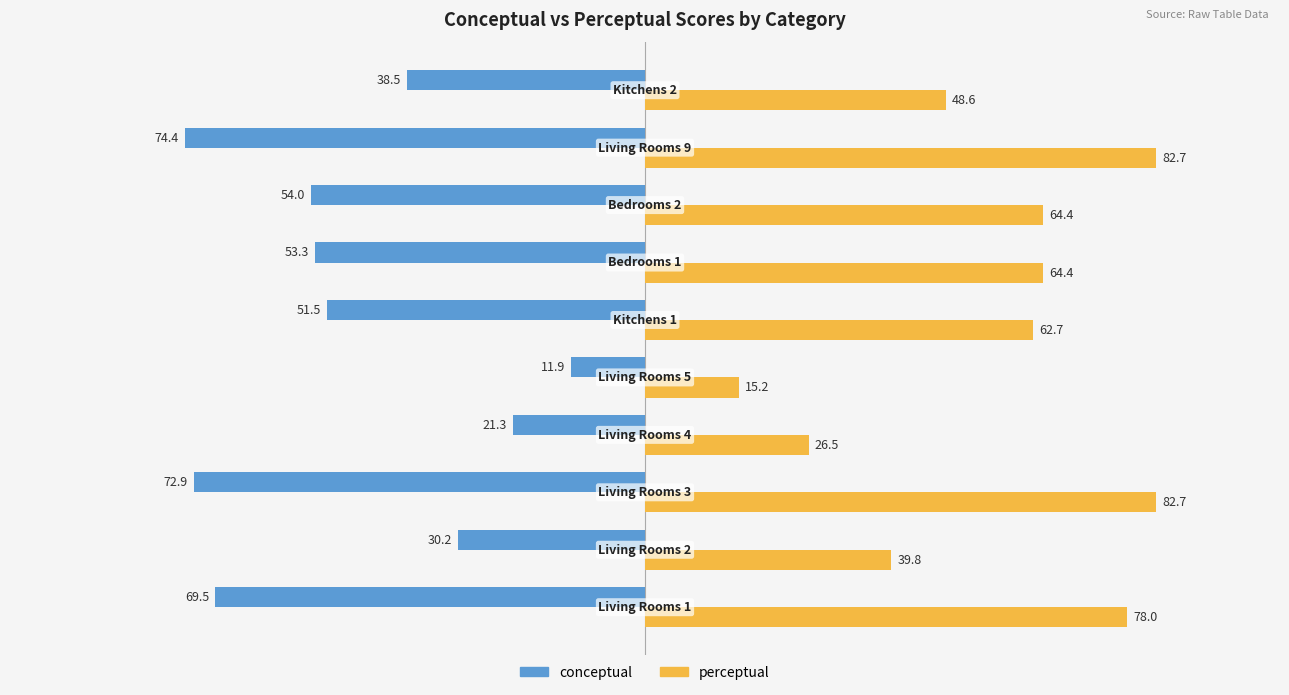

List the series in order of their overall mean, highest first.

perceptual, conceptual